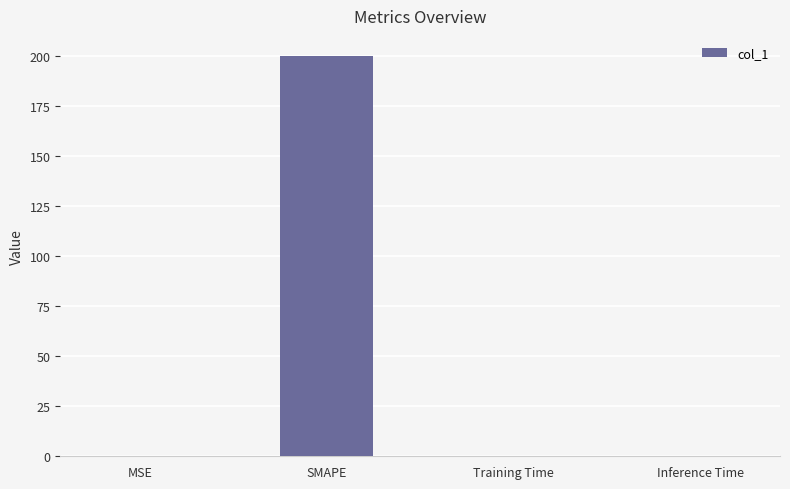

What is the greatest value displayed?

200.0